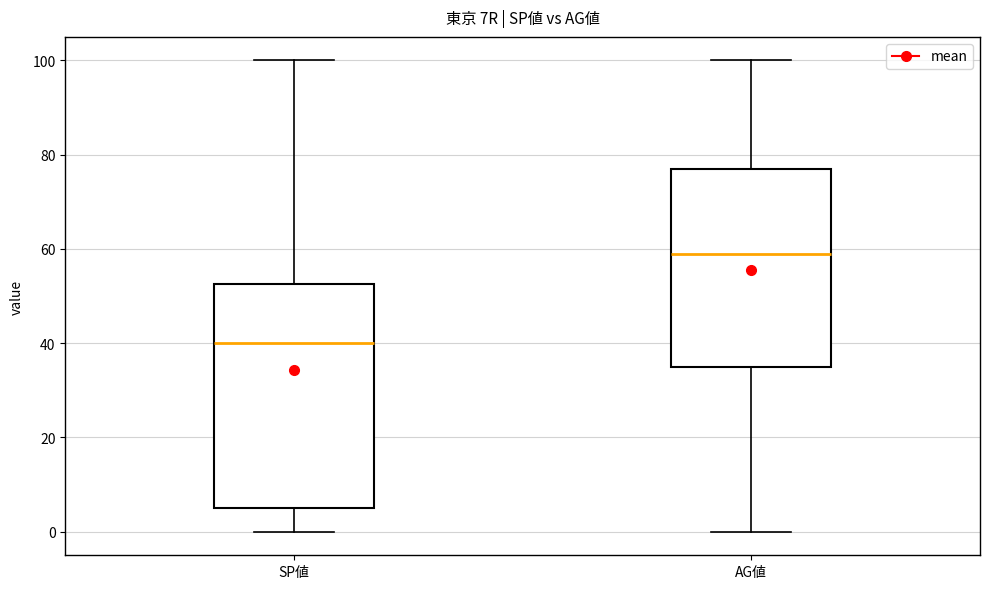

Comparing the boxes themselves (not the whiskers), which one is the tallest?

SP値